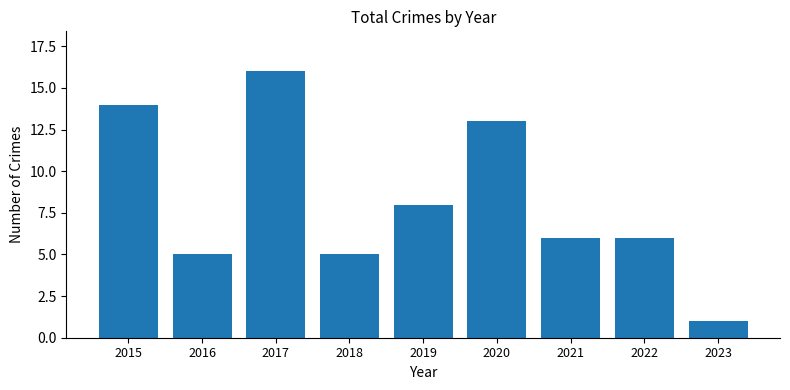

Is it true that the value at 2021 is 6?

True